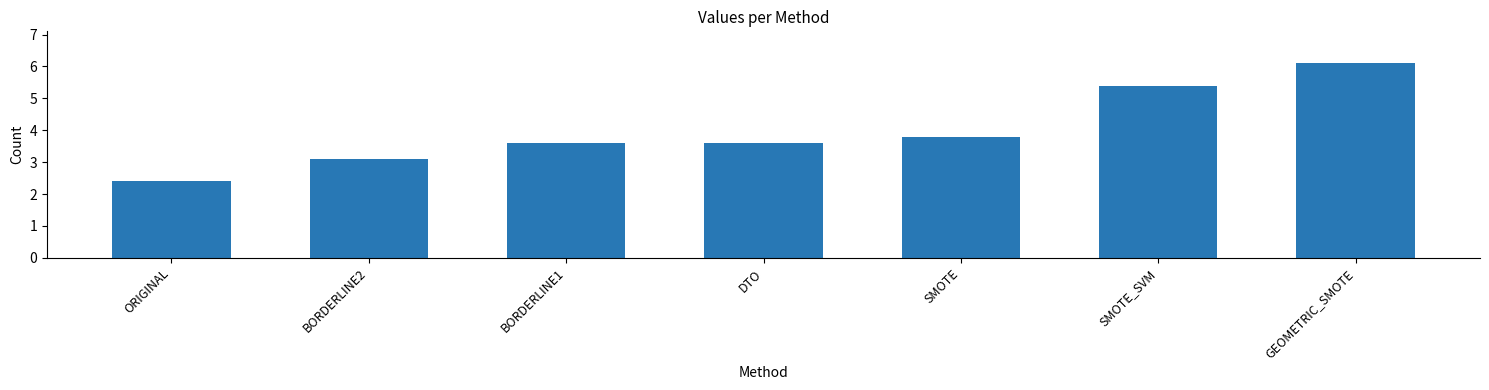

What is the minimum value shown in the chart?

2.4